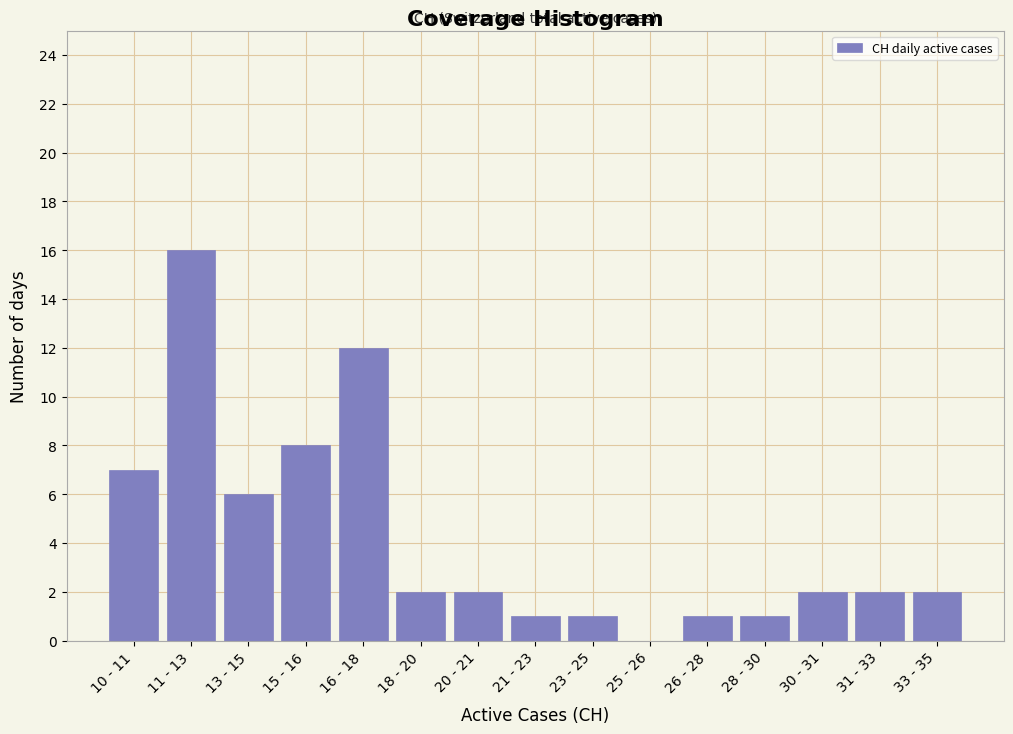

Reading left to right, transcribe all the data shown in this chart.

10 - 11=7	11 - 13=16	13 - 15=6	15 - 16=8	16 - 18=12	18 - 20=2	20 - 21=2	21 - 23=1	23 - 25=1	25 - 26=0	26 - 28=1	28 - 30=1	30 - 31=2	31 - 33=2	33 - 35=2